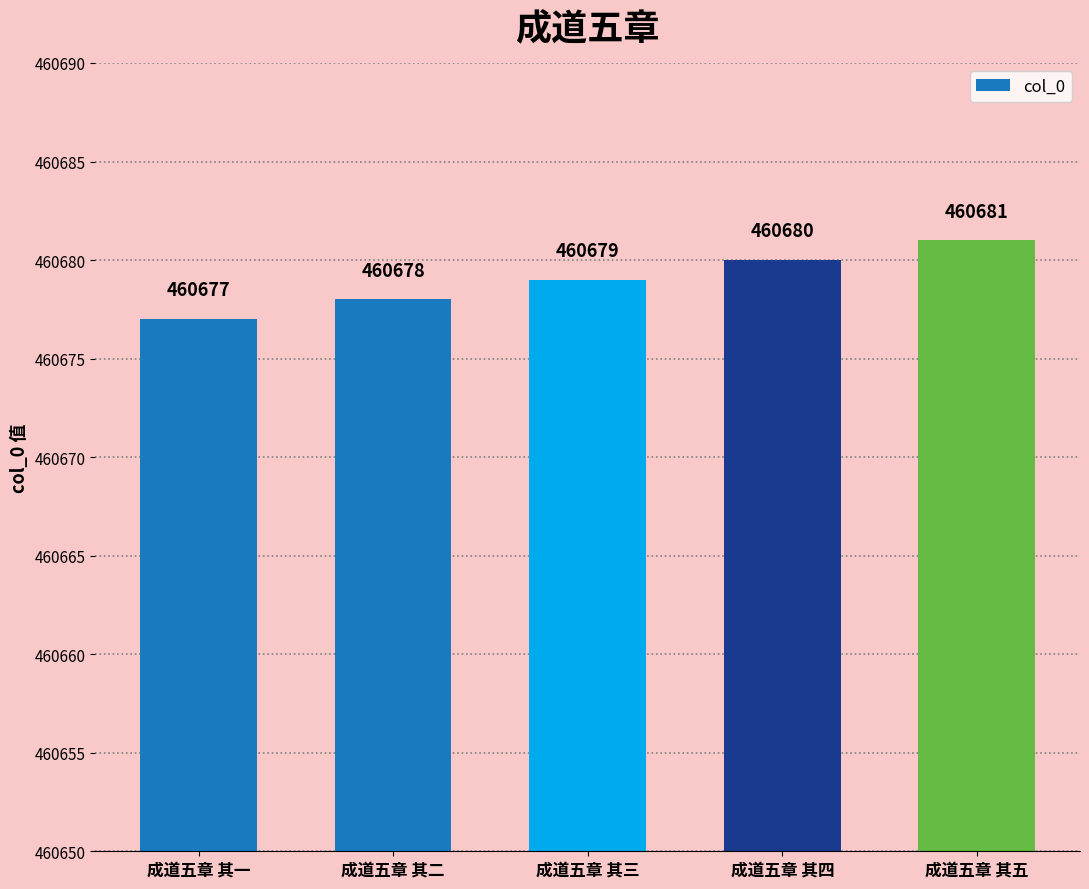

What value does the data have at 成道五章 其四?

460680